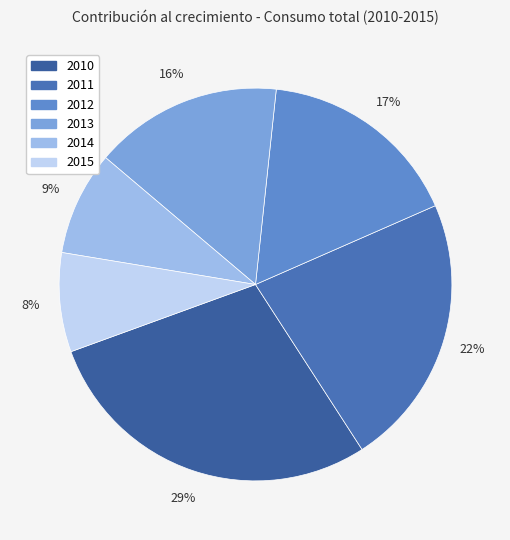

What is the ratio of the value at 2012 to the value at 2014?

2.0